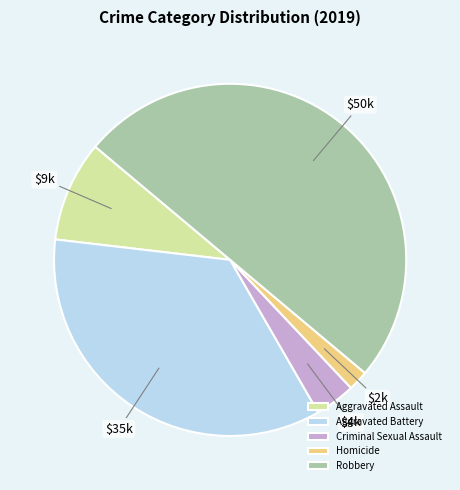

Does Criminal Sexual Assault account for over 50% of the chart?

No